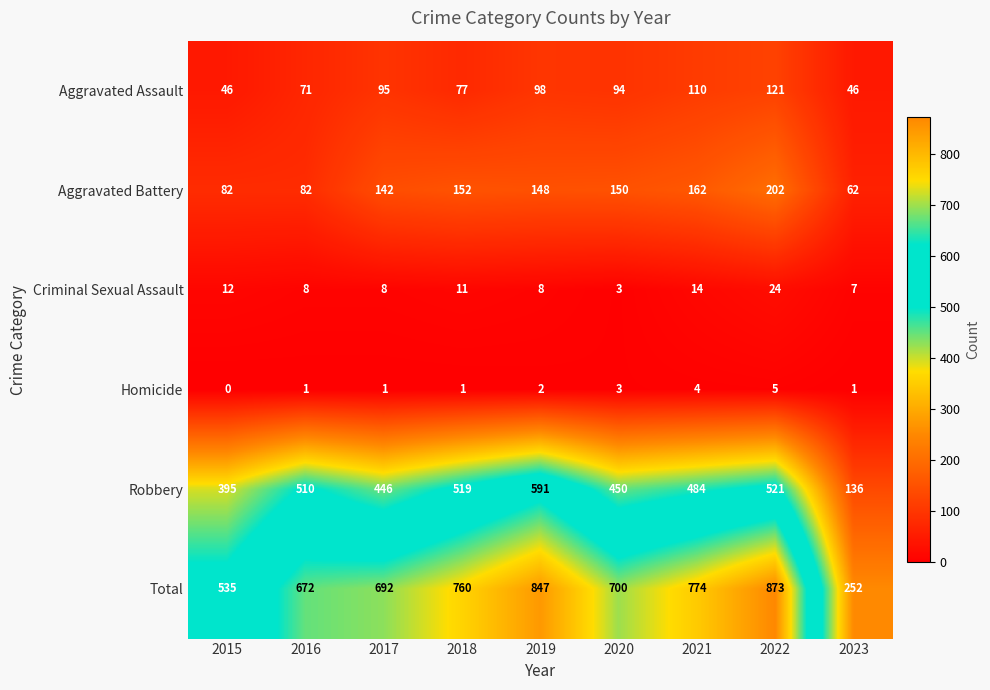

Which series has the largest range (max minus min)?

Total